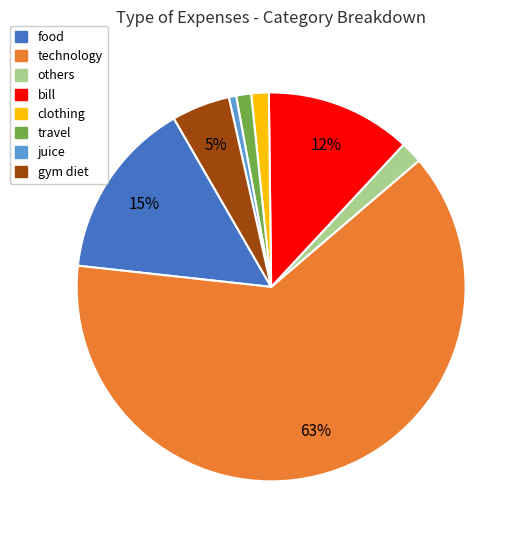

Do technology and others together represent more than half of the pie?

Yes